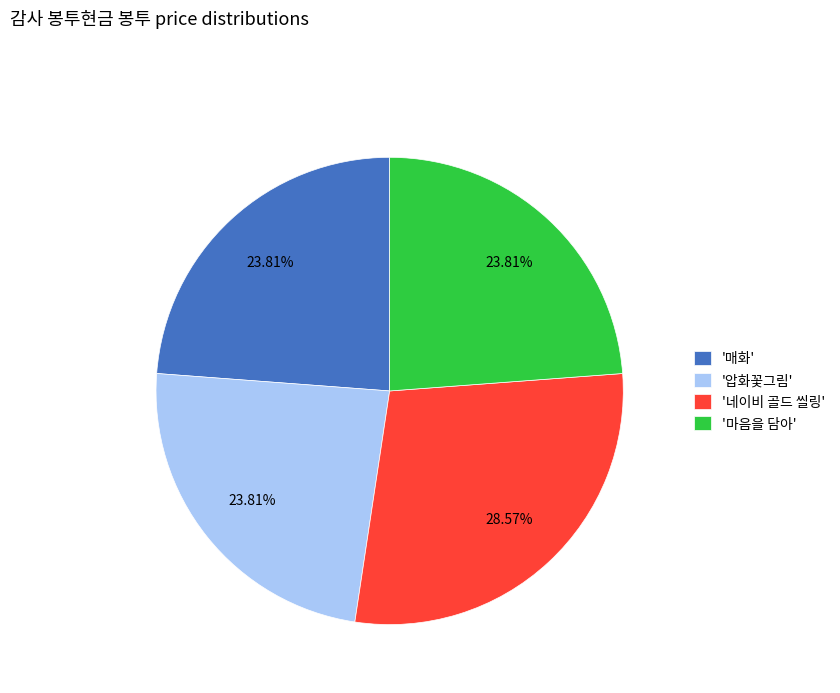

Which category has the biggest portion of the pie?

'네이비 골드 씰링'